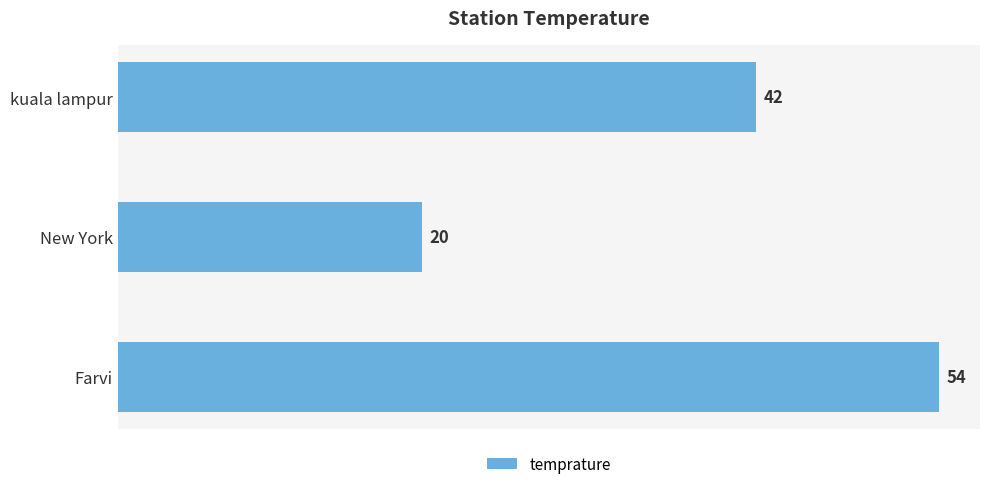

How many bars are there in total?

3